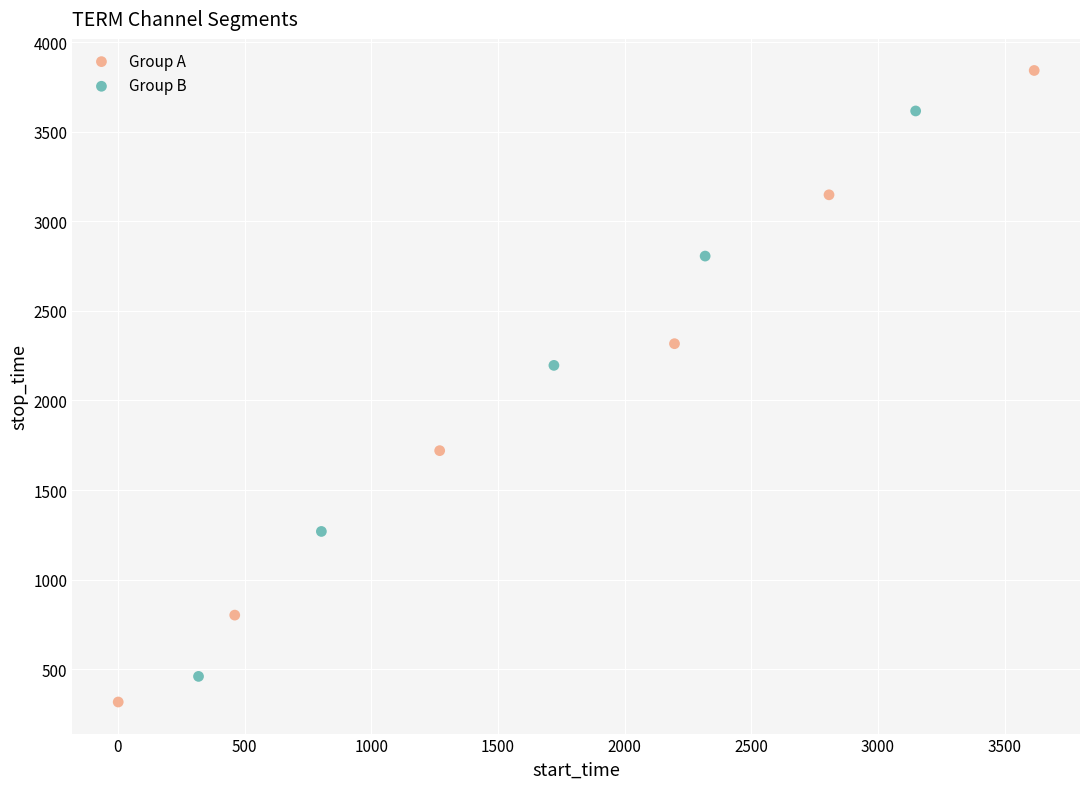

Which series reaches the maximum Y coordinate?

Group A